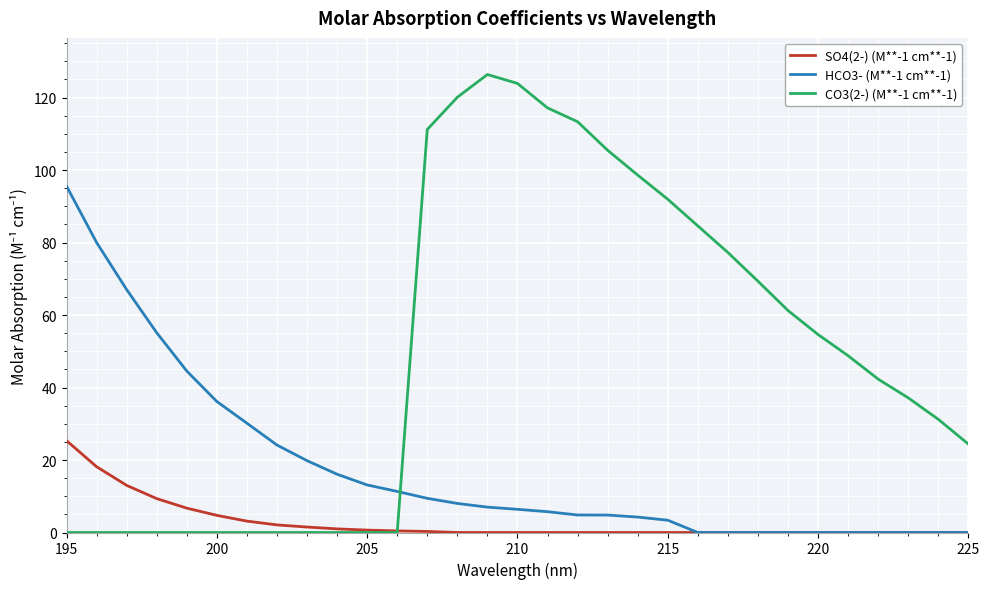

Rank the series by their average value, from lowest to highest.

SO4(2-) (M**-1 cm**-1), HCO3- (M**-1 cm**-1), CO3(2-) (M**-1 cm**-1)